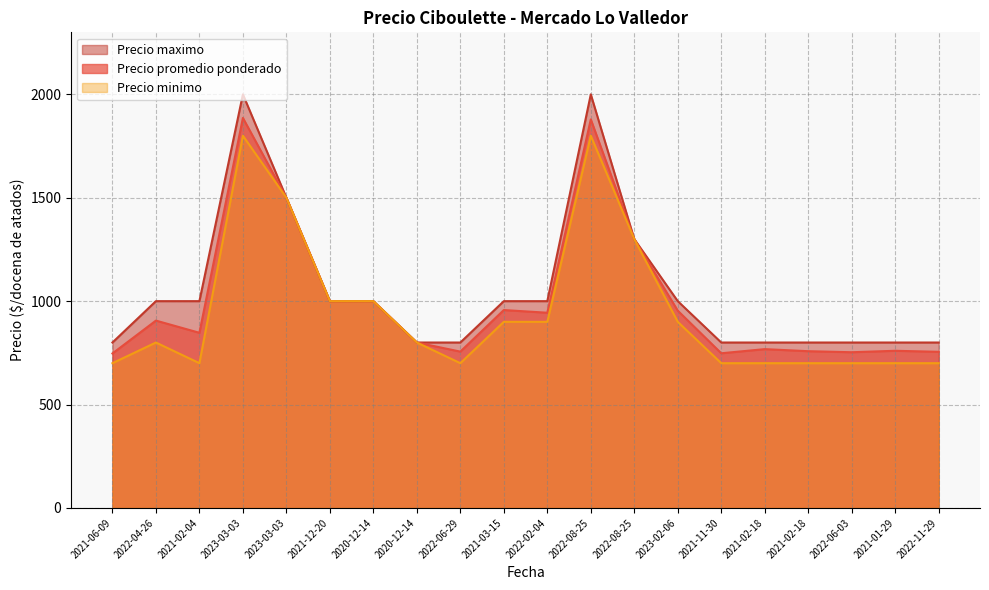

True or false: Precio minimo and Precio maximo intersect in this chart.

False